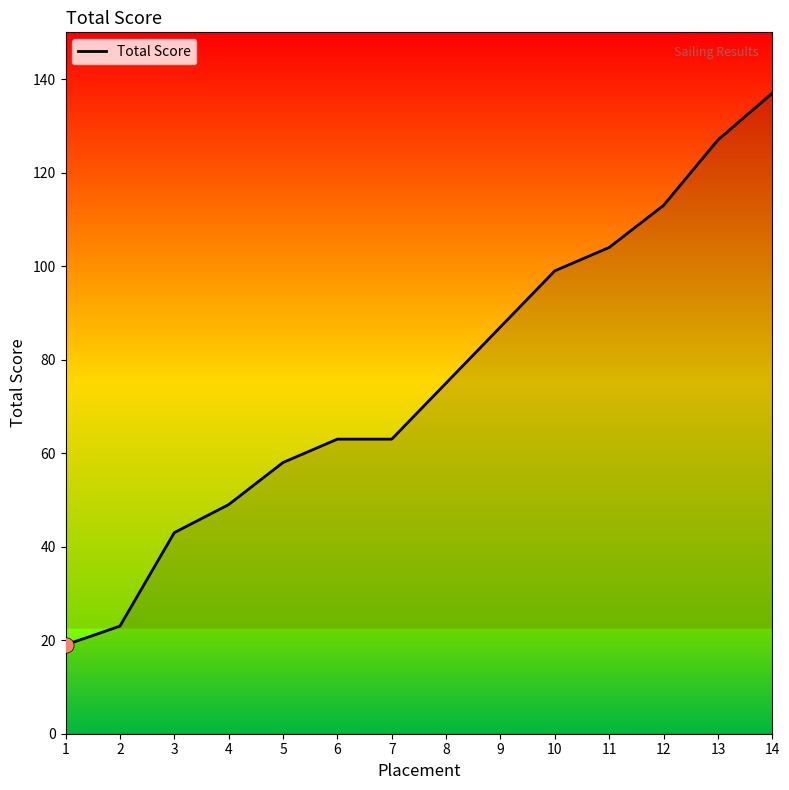

What is the change in value from 7 to 8?

+12